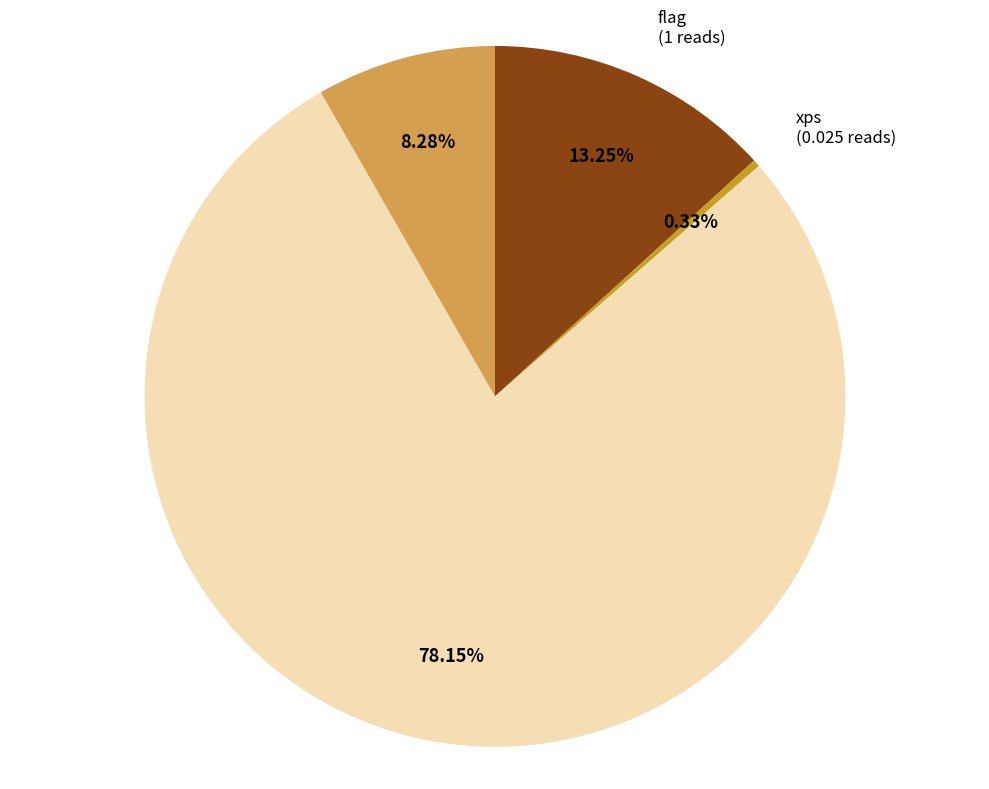

Is there any slice that represents more than half of the pie?

Yes